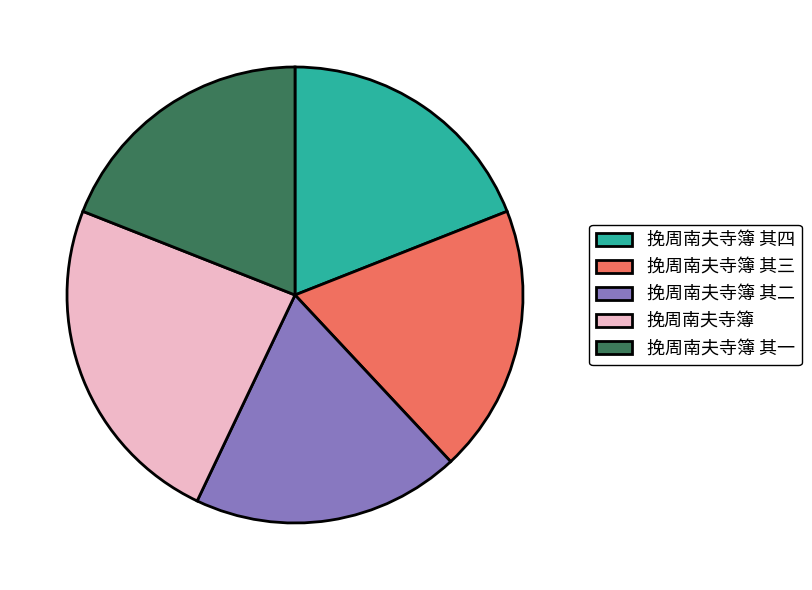

What is the ratio of the value at 挽周南夫寺簿 to the value at 挽周南夫寺簿 其二?

1.3